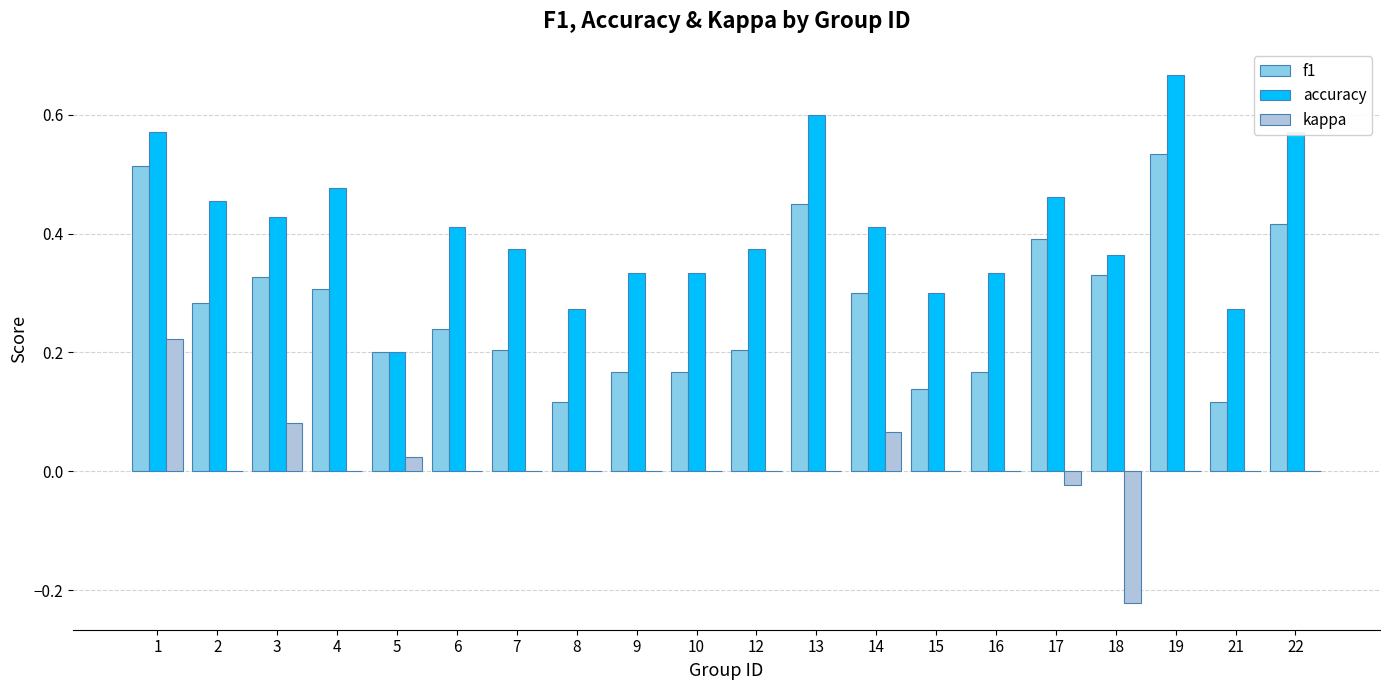

Which category has the highest value in the f1 series?

19